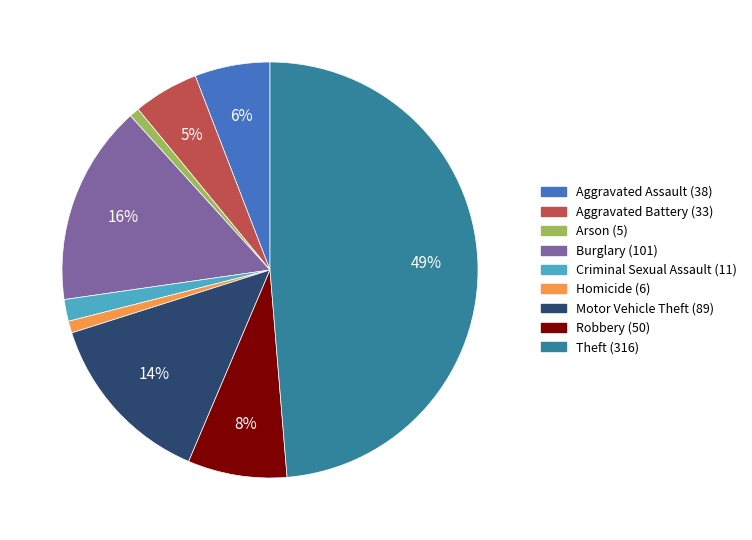

Count the number of slices in the pie.

9